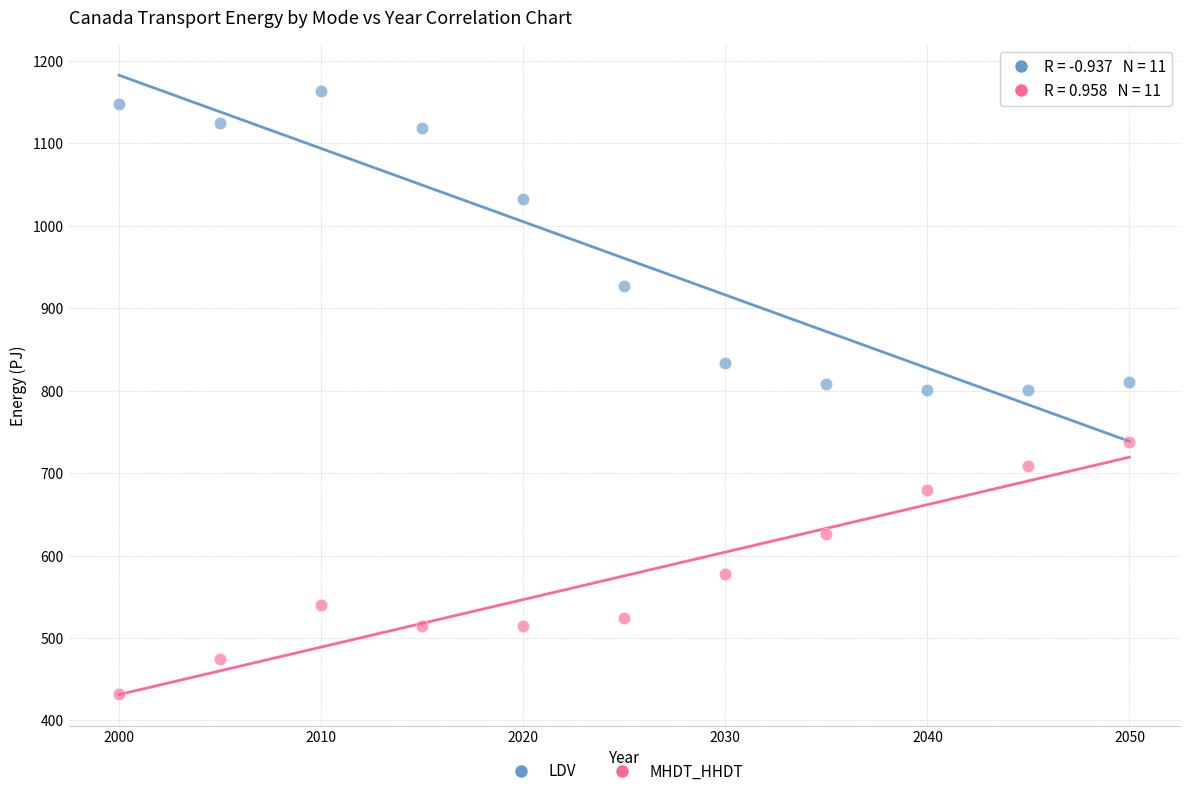

Across all data points, what is the range of Y values (max minus min)?

730.9